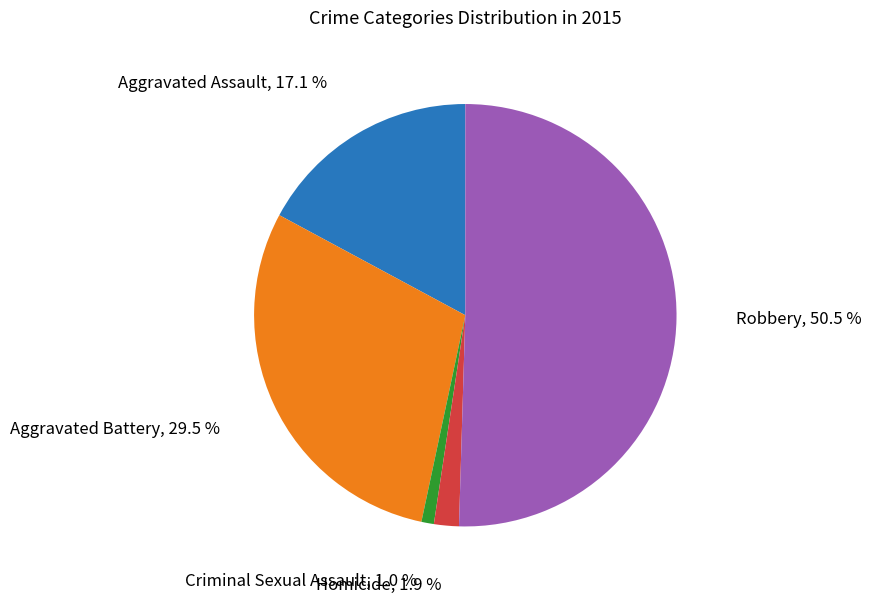

To the nearest percent, what is the average slice percentage?

20%